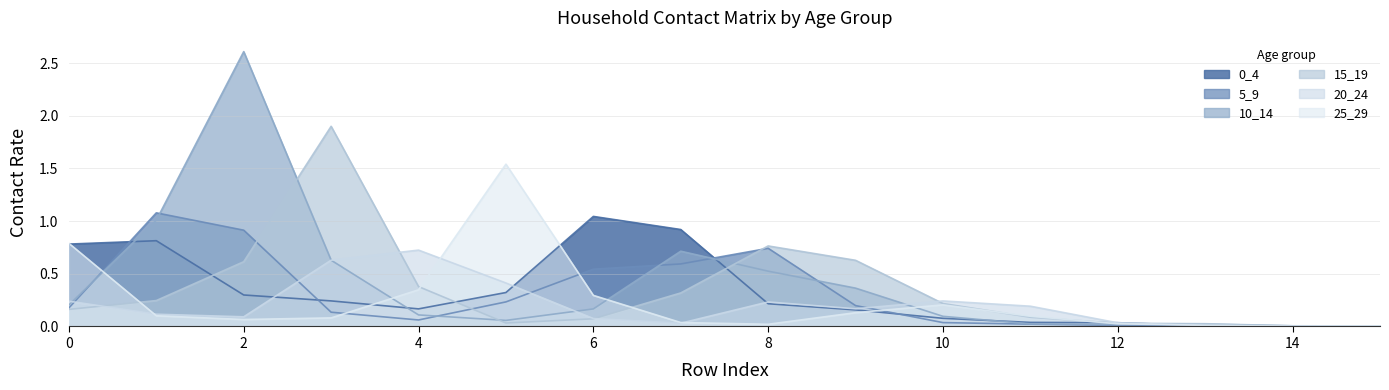

How many lines are shown in the chart?

6